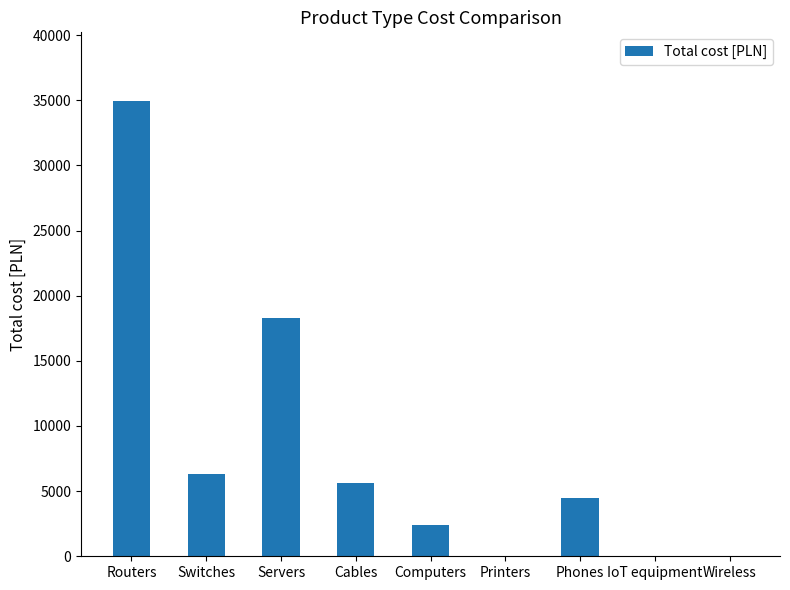

Does the chart contain stacked bars?

No